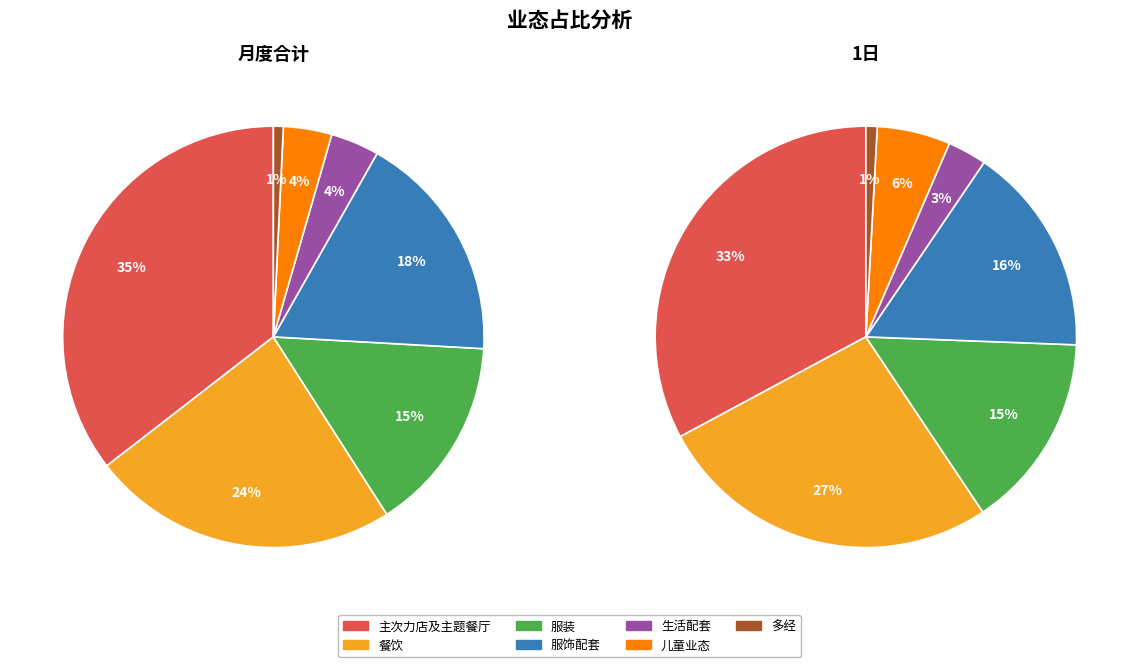

To the nearest percent, what is the average slice percentage?

14%